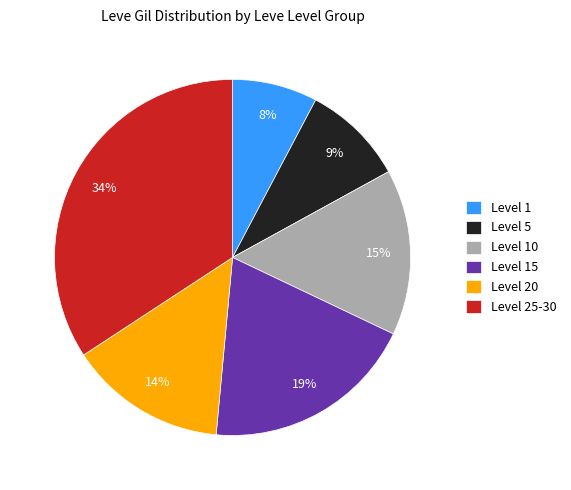

Rank the categories by value from lowest to highest.

Level 1, Level 5, Level 20, Level 10, Level 15, Level 25-30